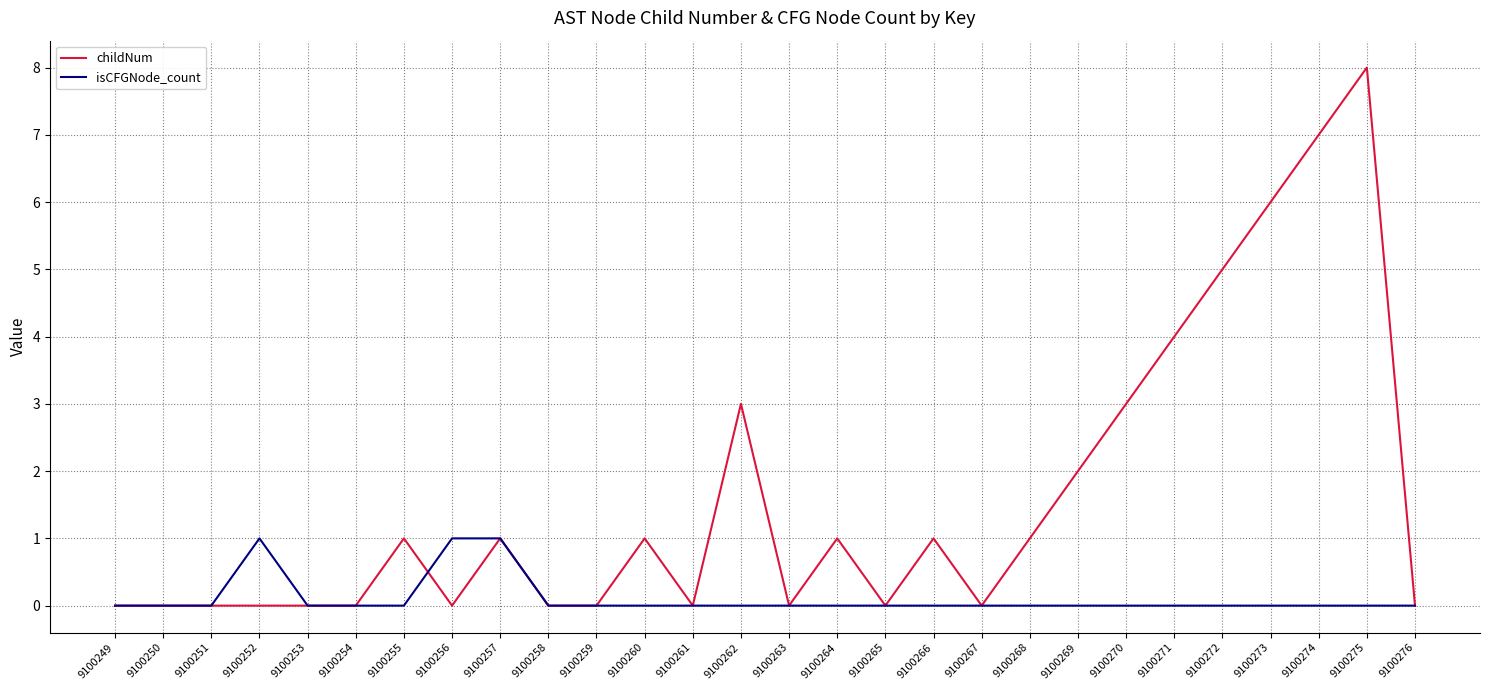

Reading left to right, what are all the values shown in this chart?

childNum: 9100249=0	9100250=0	9100251=0	9100252=0	9100253=0	9100254=0	9100255=1	9100256=0	9100257=1	9100258=0	9100259=0	9100260=1	9100261=0	9100262=3	9100263=0	9100264=1	9100265=0	9100266=1	9100267=0	9100268=1	9100269=2	9100270=3	9100271=4	9100272=5	9100273=6	9100274=7	9100275=8	9100276=0
isCFGNode_count: 9100249=0	9100250=0	9100251=0	9100252=1	9100253=0	9100254=0	9100255=0	9100256=1	9100257=1	9100258=0	9100259=0	9100260=0	9100261=0	9100262=0	9100263=0	9100264=0	9100265=0	9100266=0	9100267=0	9100268=0	9100269=0	9100270=0	9100271=0	9100272=0	9100273=0	9100274=0	9100275=0	9100276=0